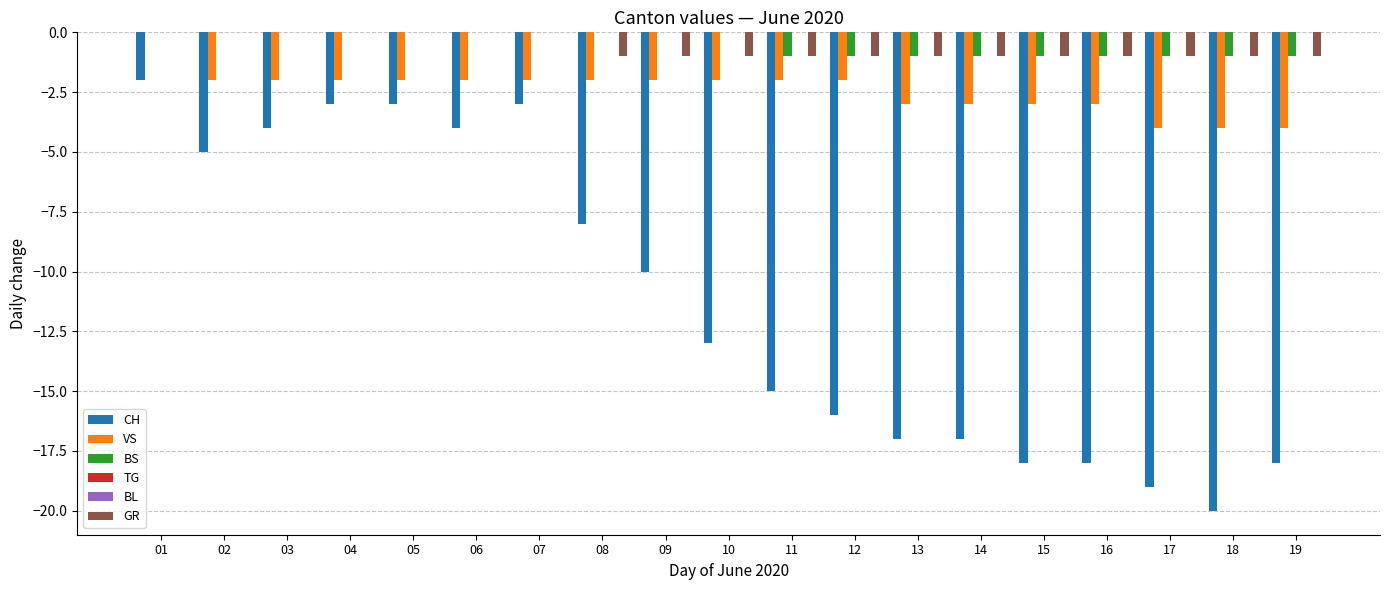

At which label does TG reach its peak?

01